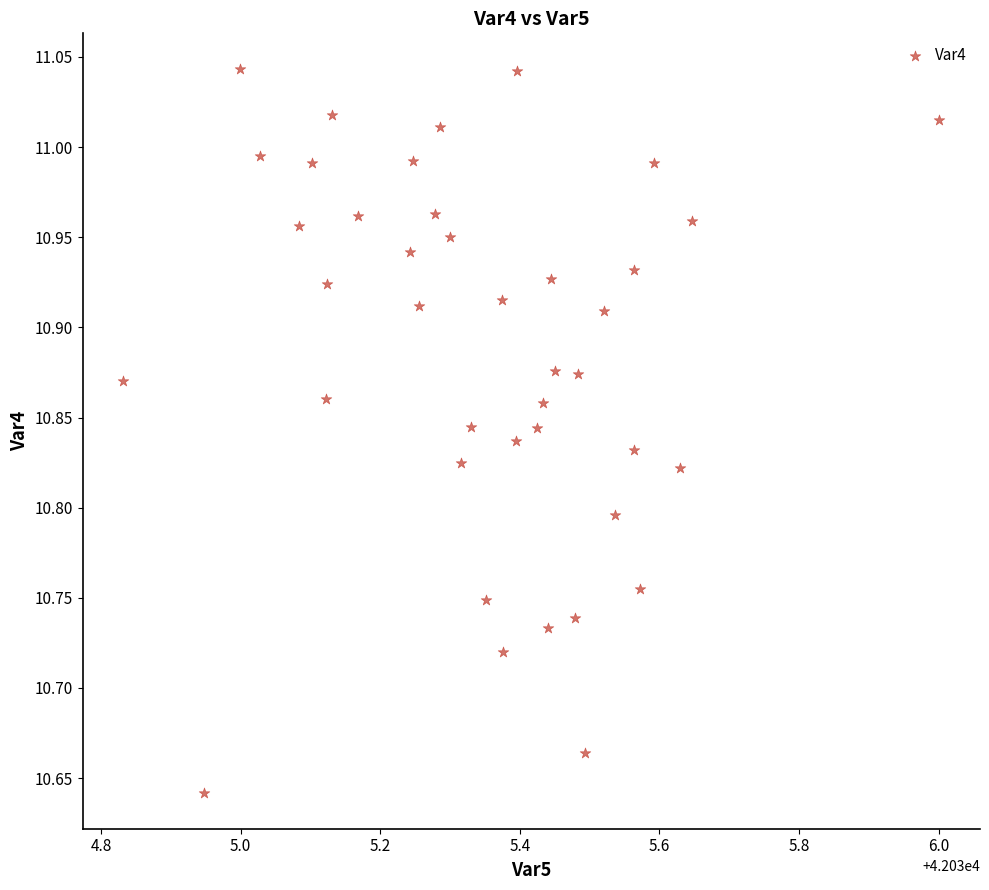

What is the range of Y values (max minus min)?

0.4